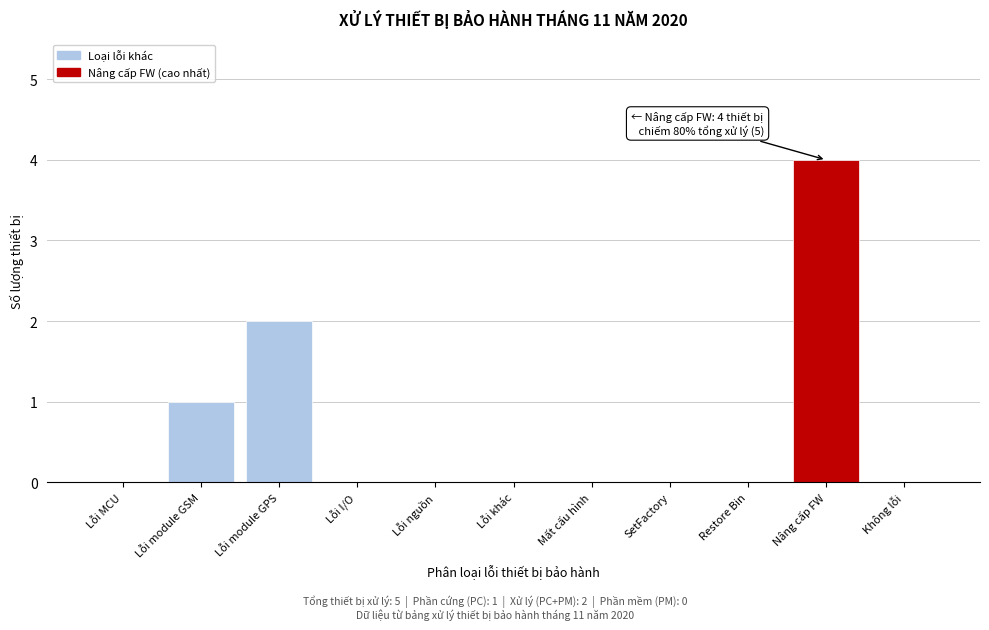

Reading left to right, what are all the values shown in this chart?

Lỗi MCU=0	Lỗi module GSM=1	Lỗi module GPS=2	Lỗi I/O=0	Lỗi nguồn=0	Lỗi khác=0	Mất cấu hình=0	SetFactory=0	Restore Bin=0	Nâng cấp FW=4	Không lỗi=0